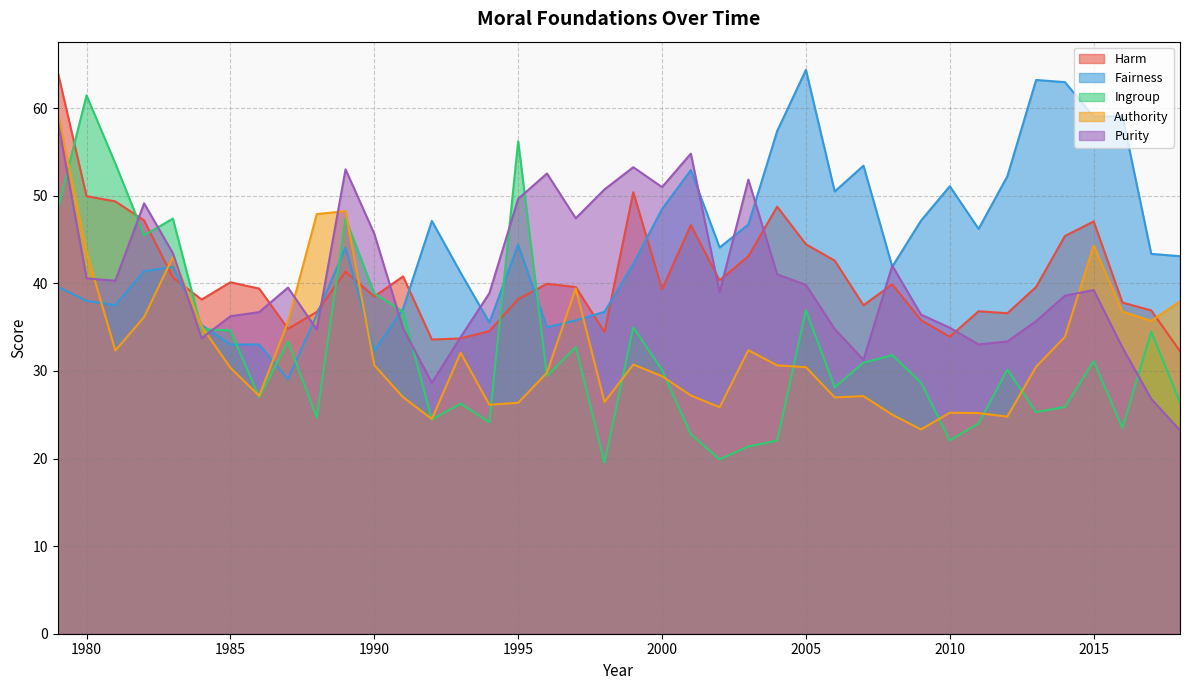

How many times do Fairness and Harm cross each other?

9